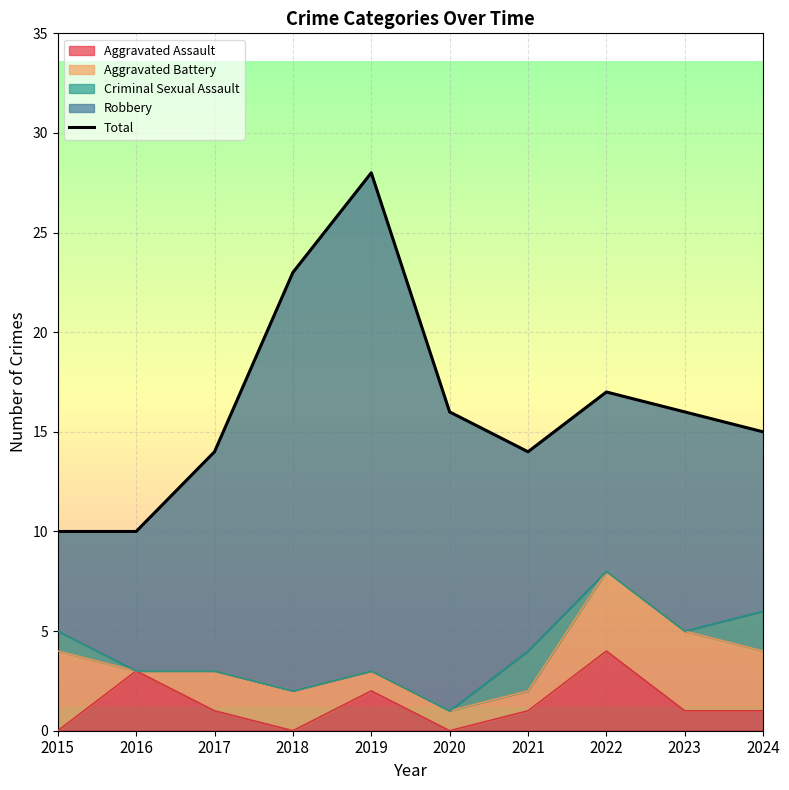

At which category does the chart reach its peak across all series?

2019